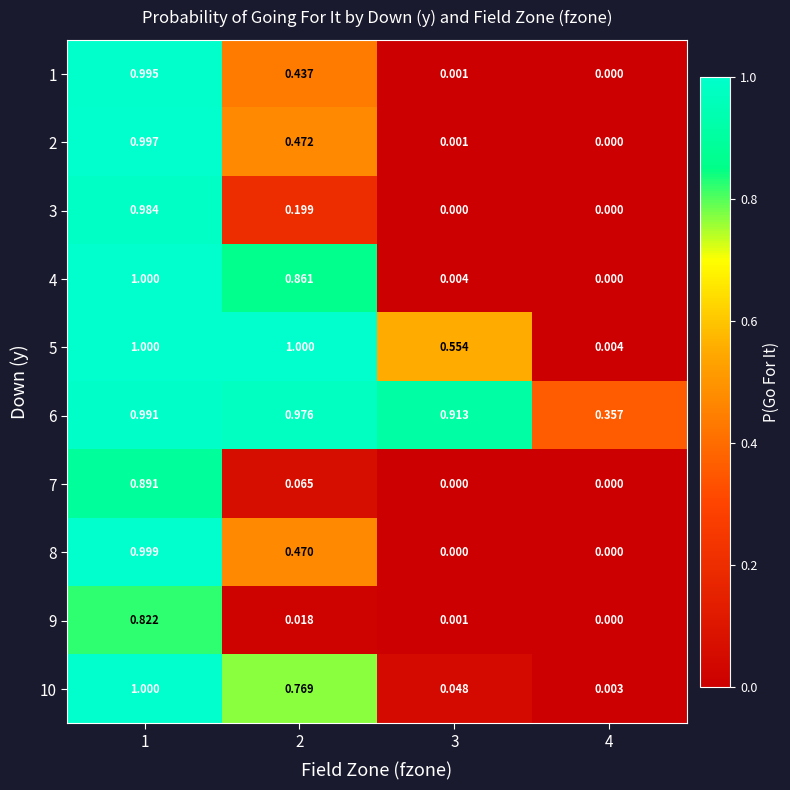

At which category is the sum across all series the highest?

1